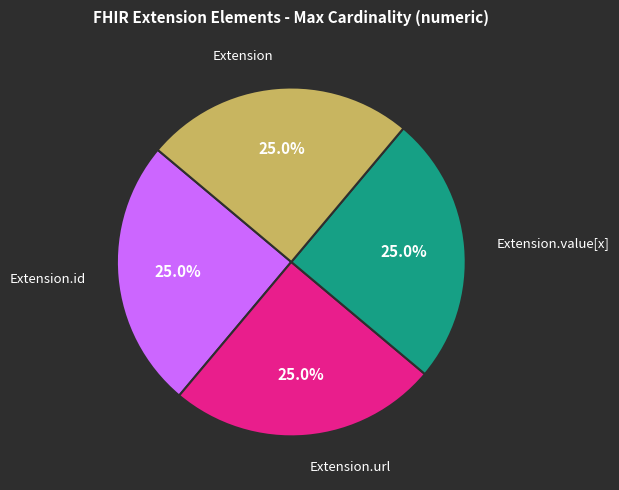

Is there a majority slice in this chart?

No